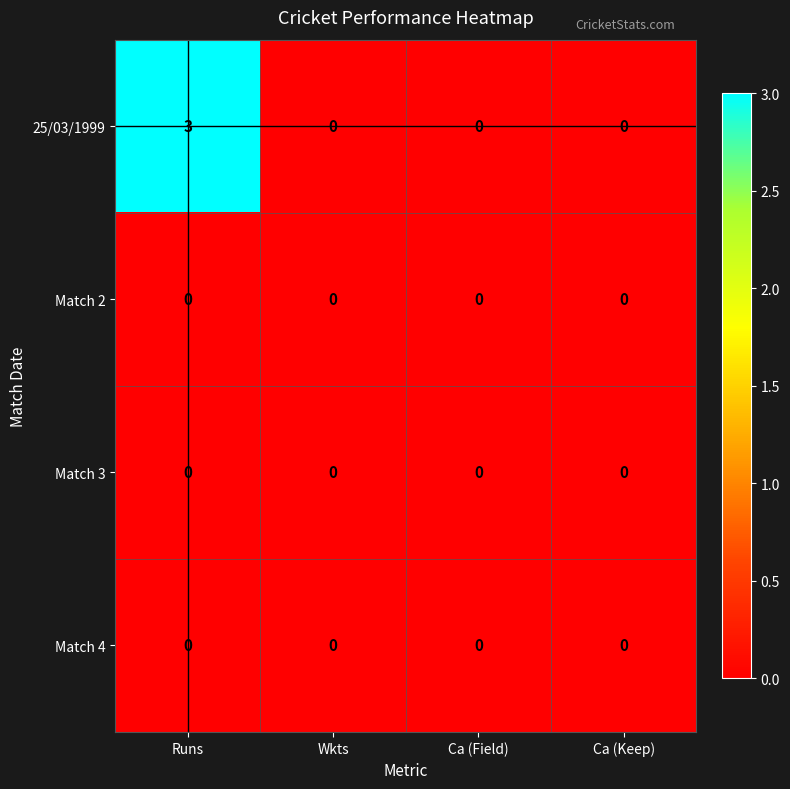

Reading left to right, extract all data points from this chart.

25/03/1999: 3	0	0	0
Match 2: 0	0	0	0
Match 3: 0	0	0	0
Match 4: 0	0	0	0